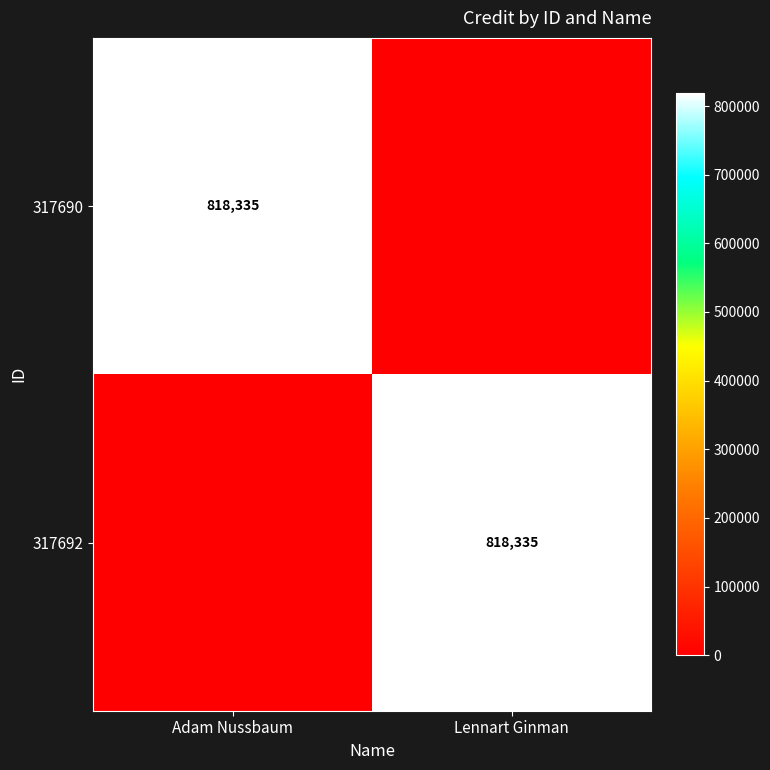

At which category is the sum across all series the highest?

Adam Nussbaum